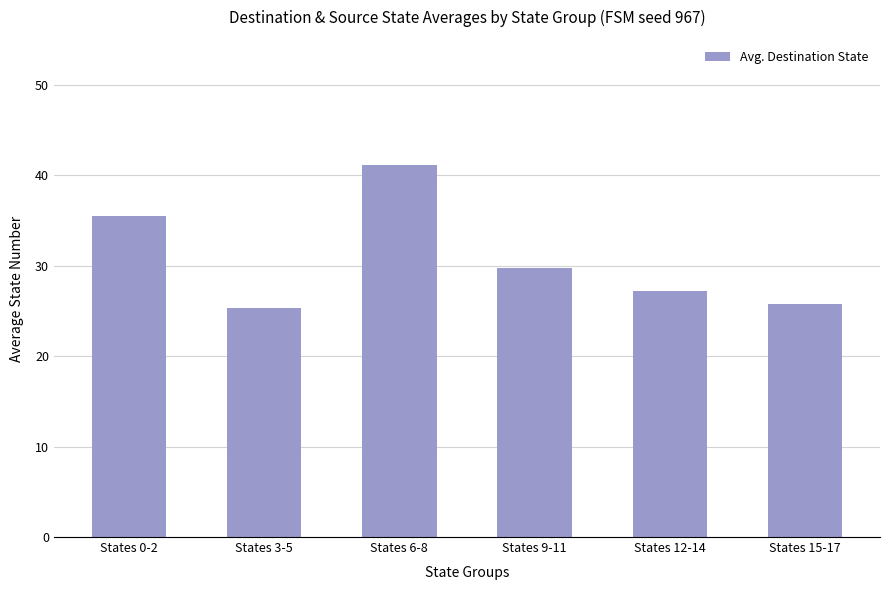

How many bars are there in total?

6